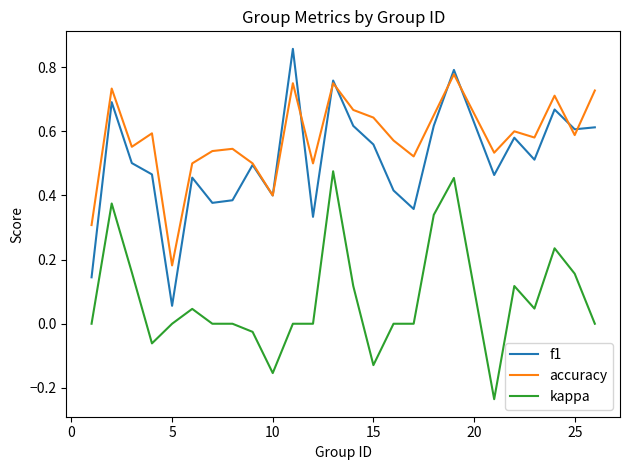

Which series has the largest total across all categories?

accuracy